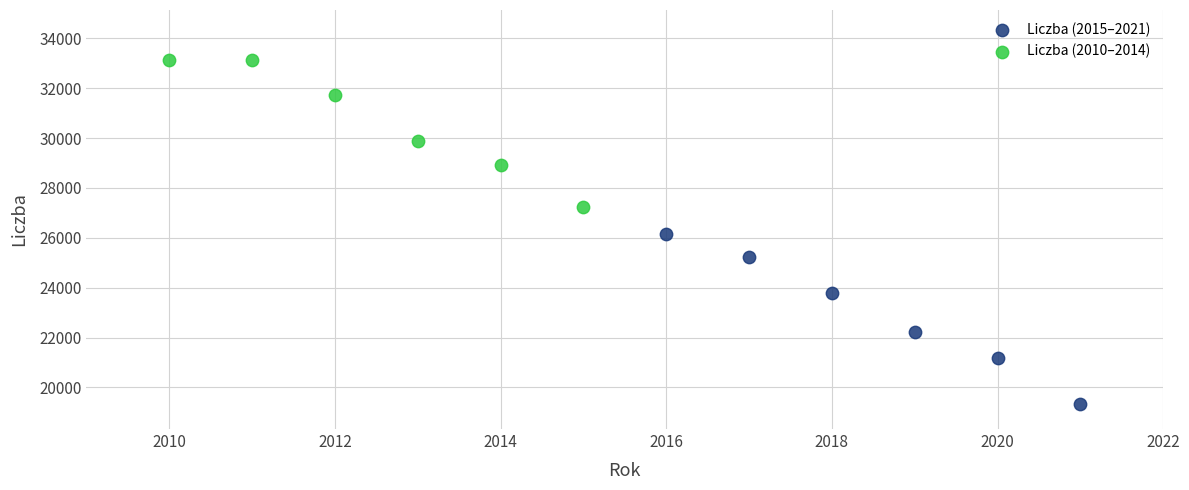

Which series contains the lowest Y value?

Liczba (2015–2021)